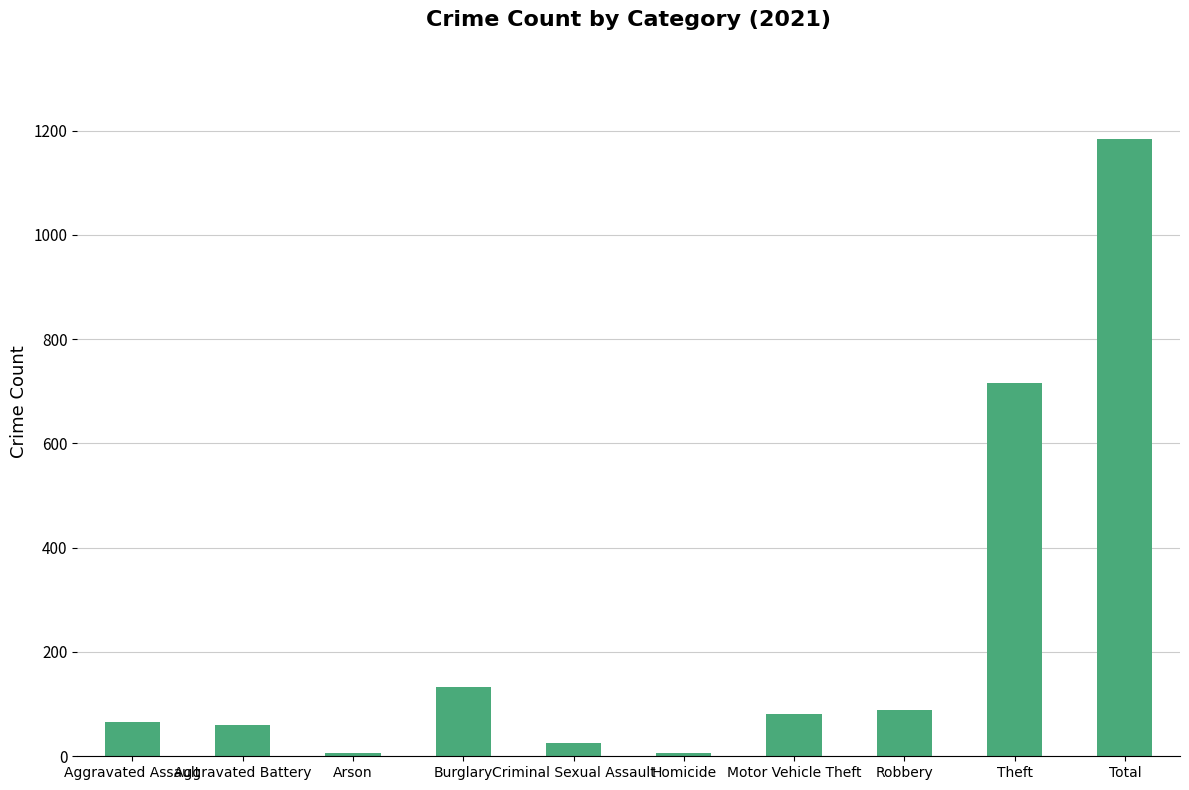

What is the difference between the second highest and minimum values?

710